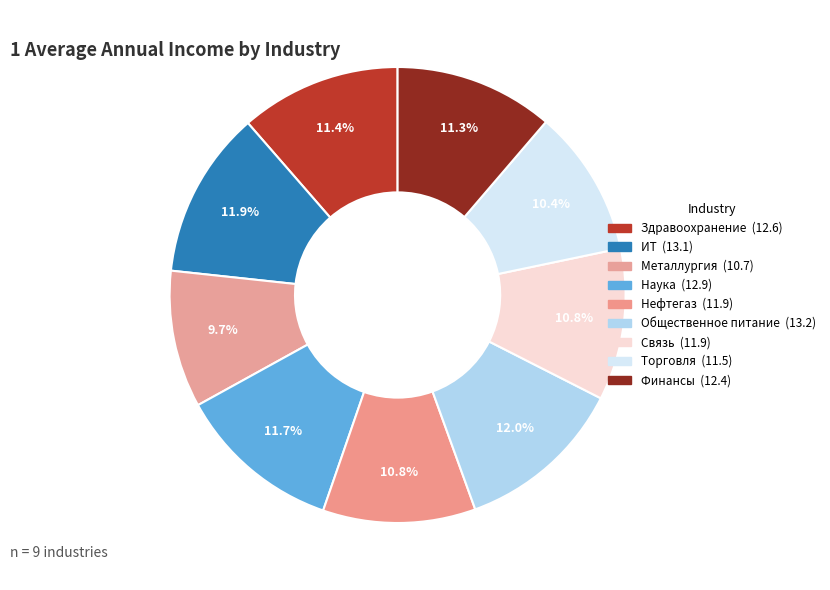

How many segments does this pie chart have?

9